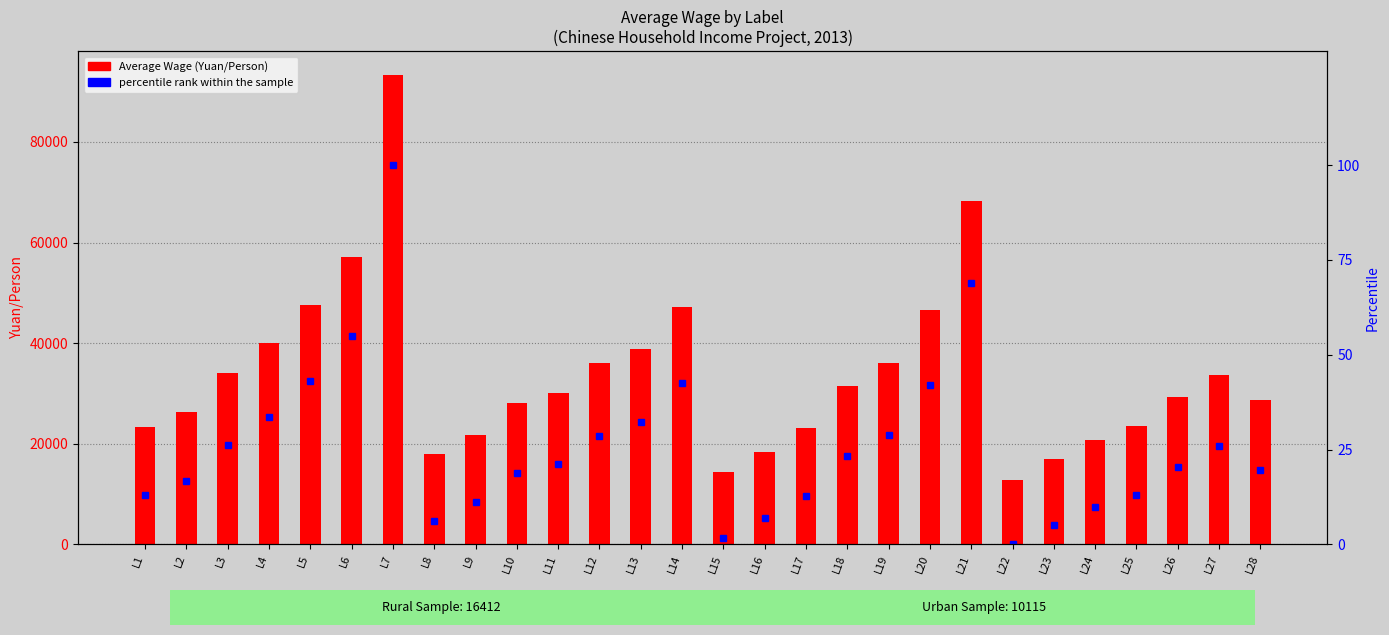

Which category has the highest value in the percentile rank within the sample series?

L7